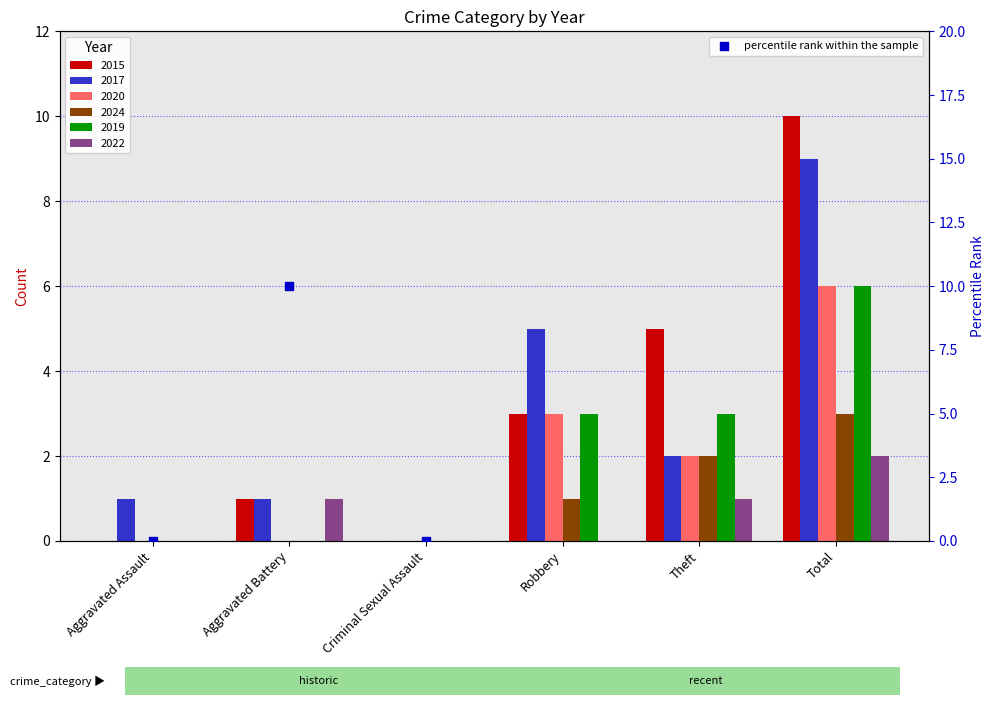

Which has a higher value, Total or Theft?

Total